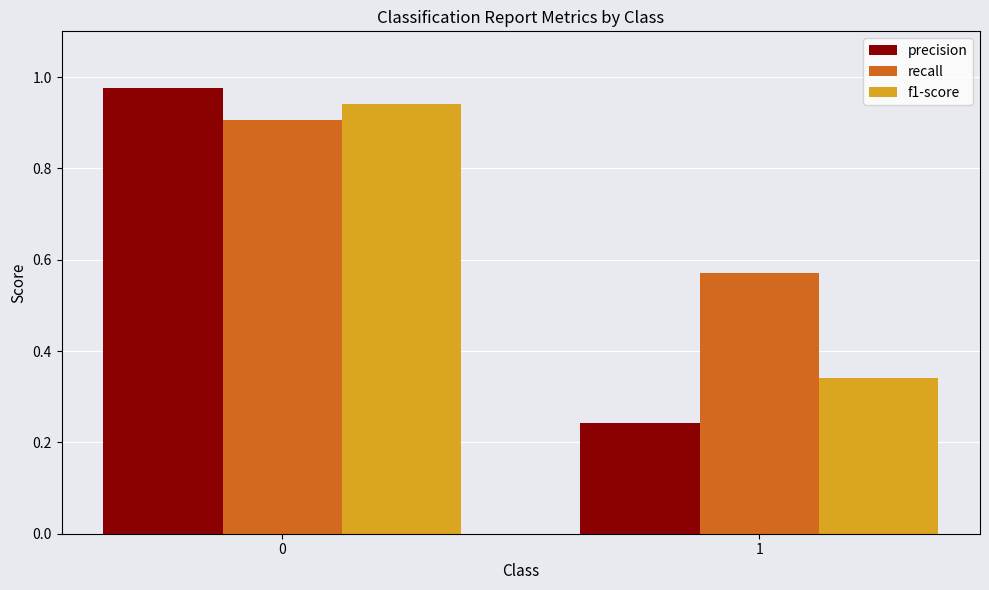

Is it true that precision equals 0.1 at 1?

False